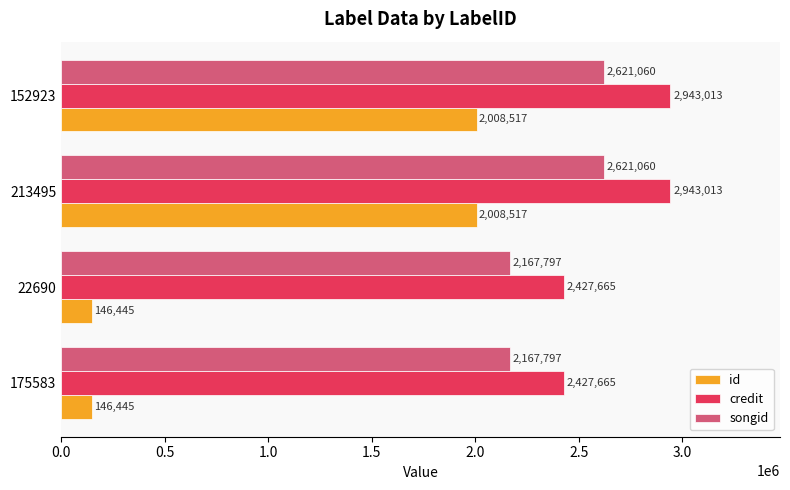

At how many categories does at least one series exceed 2518586?

2